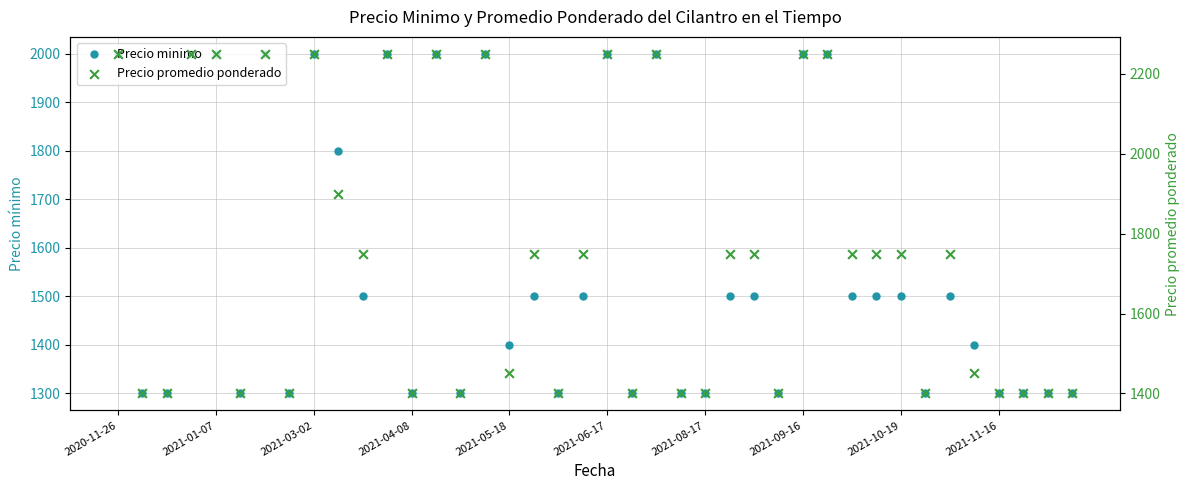

Which series has the largest Y range (max minus min)?

Precio promedio ponderado